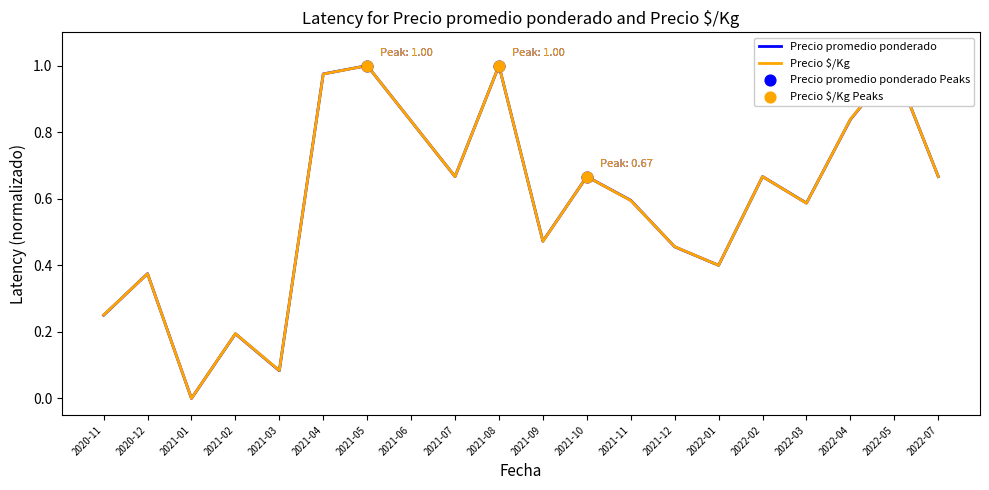

At which category is the sum across all series the highest?

2021-05